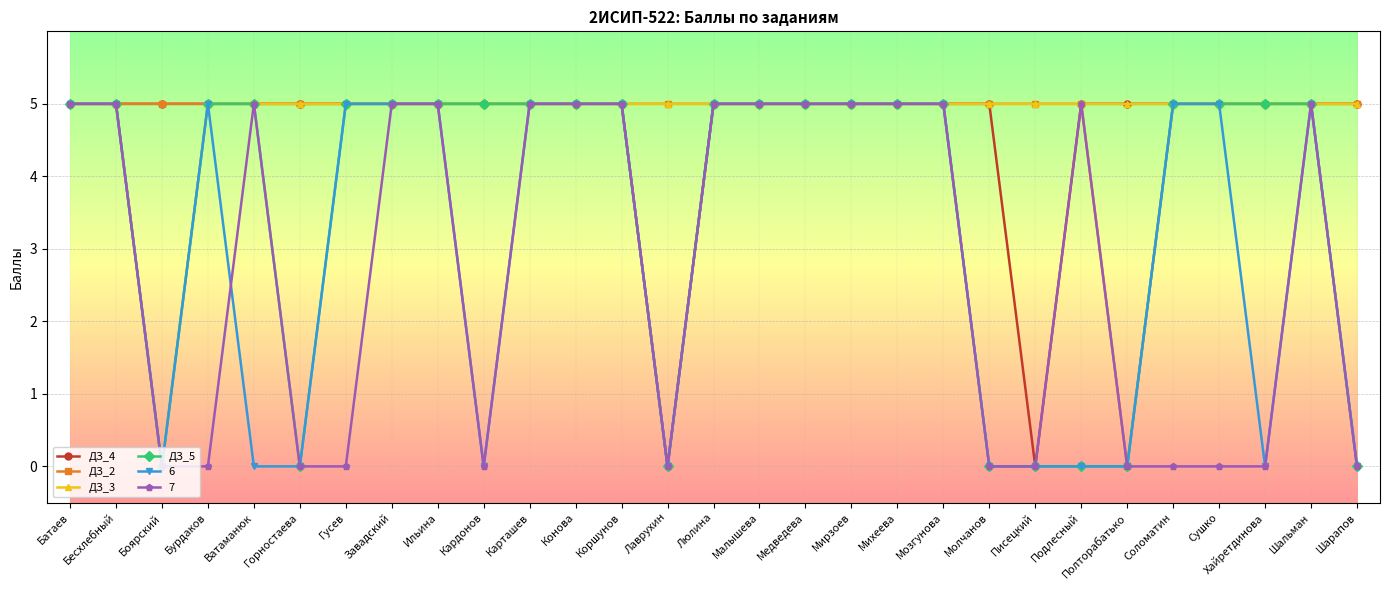

What is the label of the 3rd point from the left?

Боярский